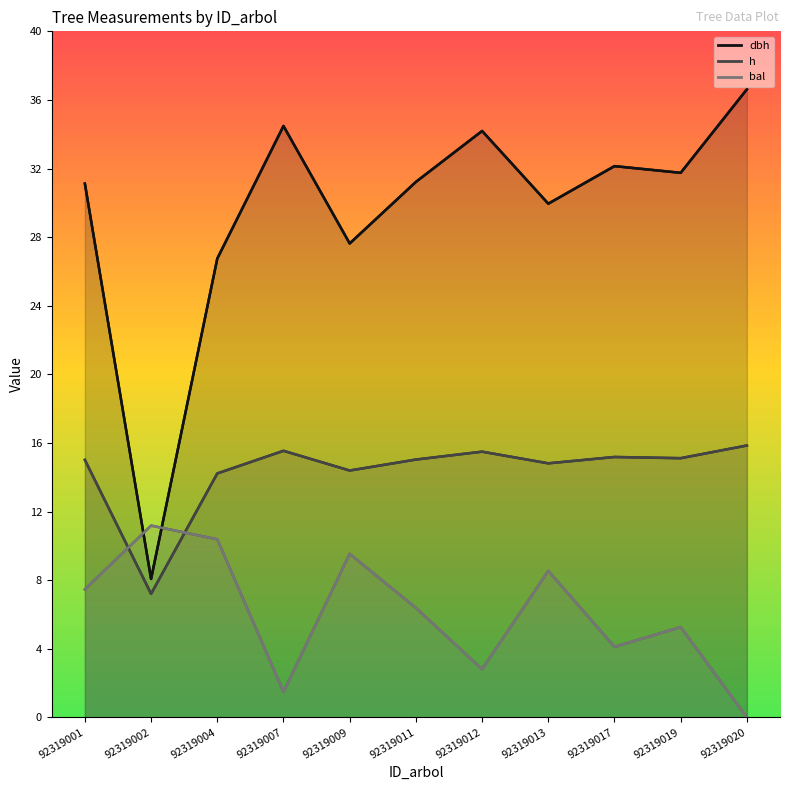

What are all the series names shown in the legend?

dbh, h, bal